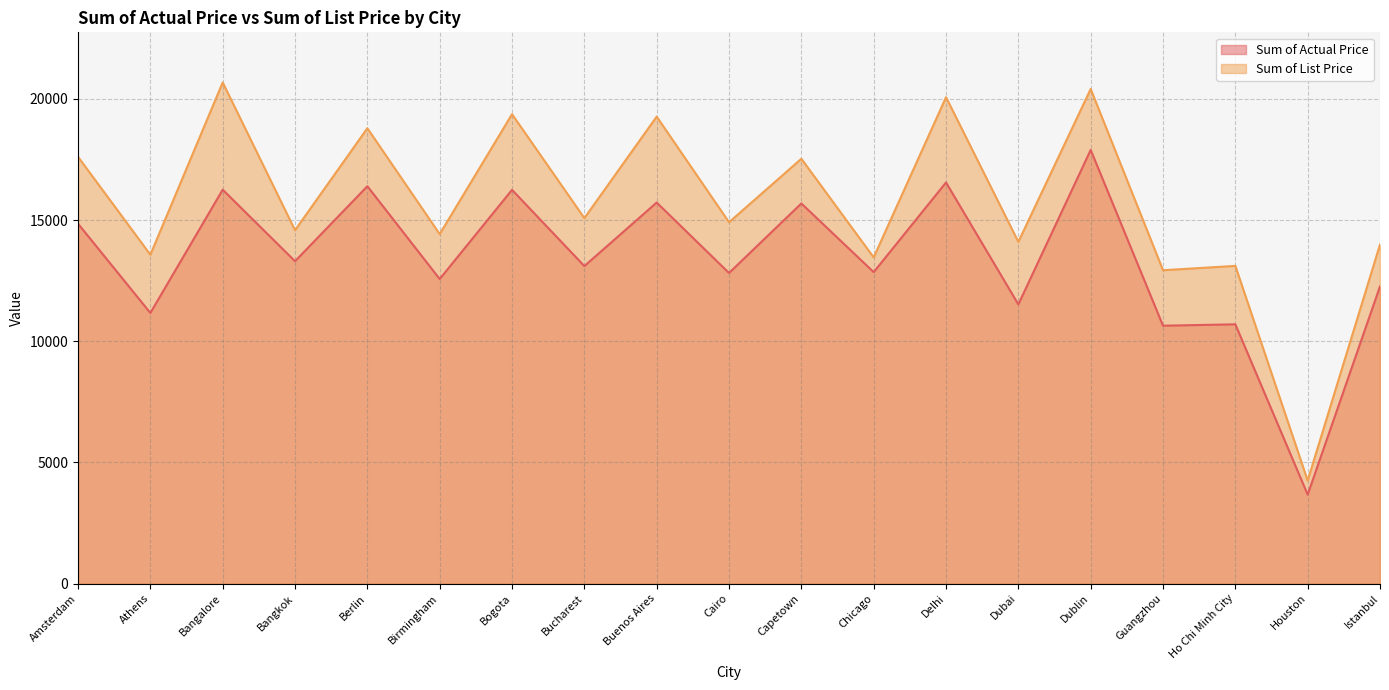

What is the difference between the highest and lowest values at Delhi?

3518